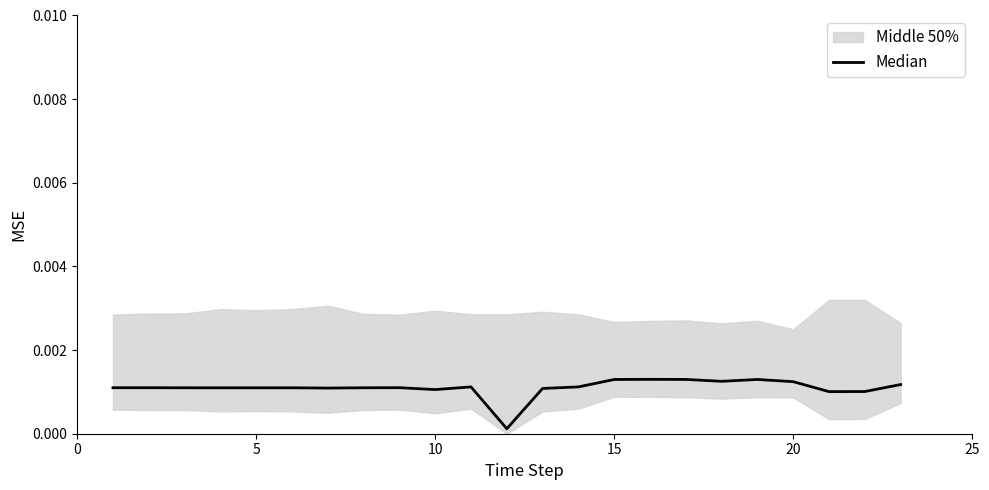

Is it true that the value at 10 is 0.0?

True